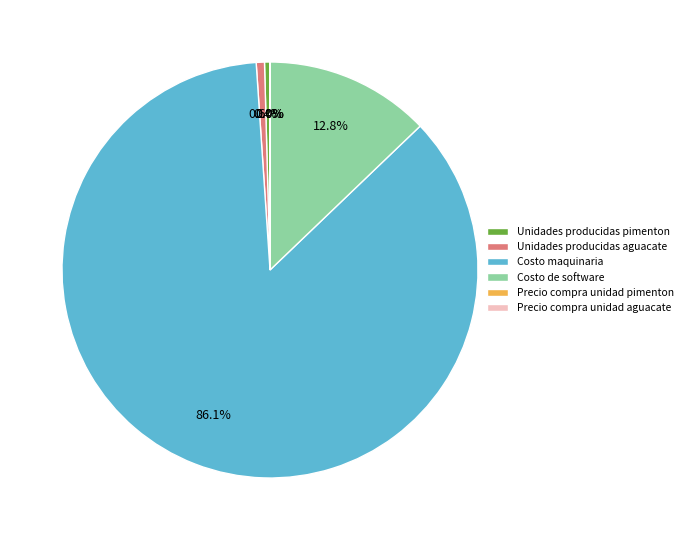

Does Costo maquinaria account for over 50% of the chart?

Yes